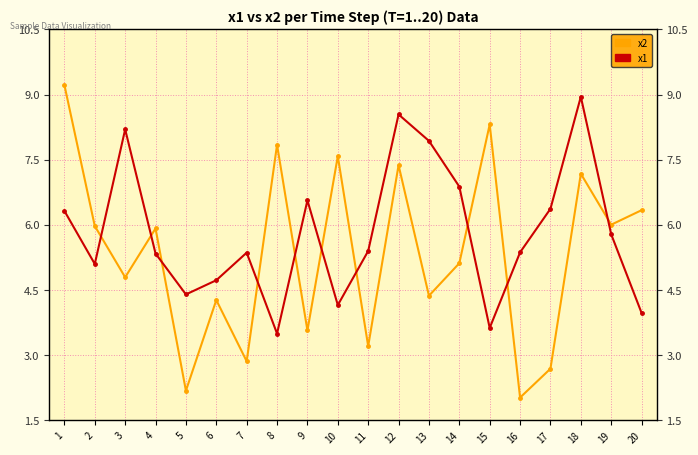

What is the value of the x1 point at the 20th from the left?

4.0